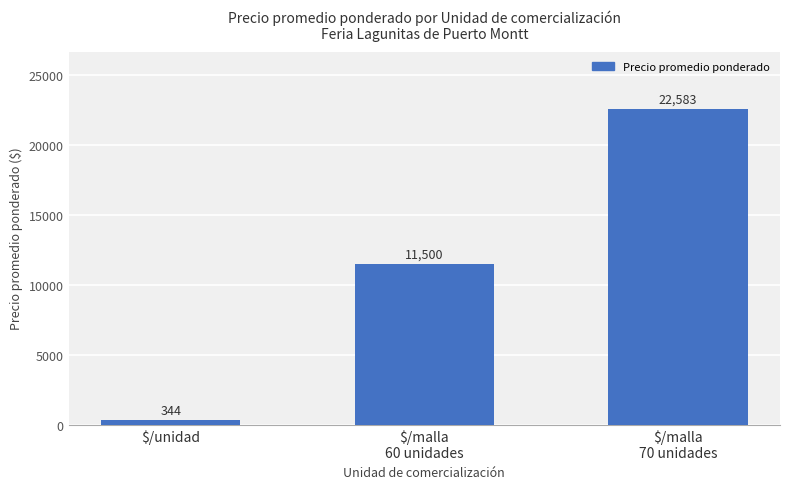

What is the value of the 2nd bar from the left?

11500